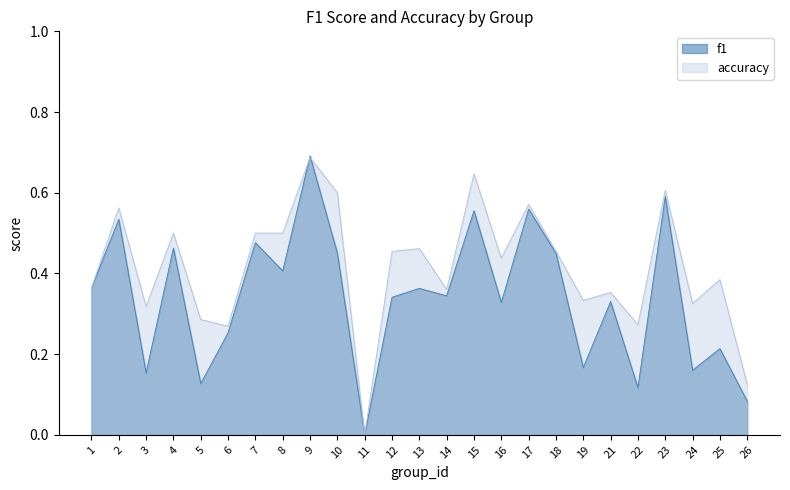

How many interior local valleys does the accuracy series have?

8